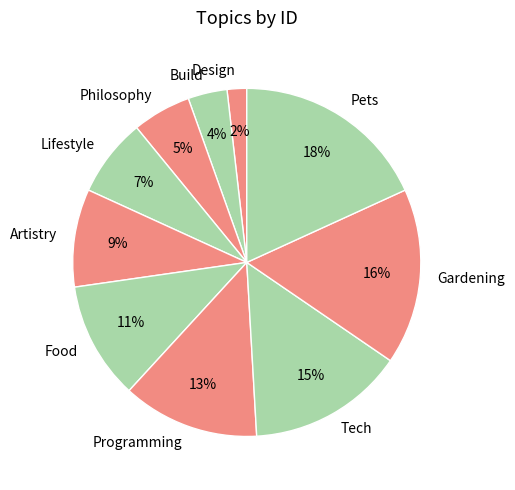

Is there any slice that represents more than half of the pie?

No